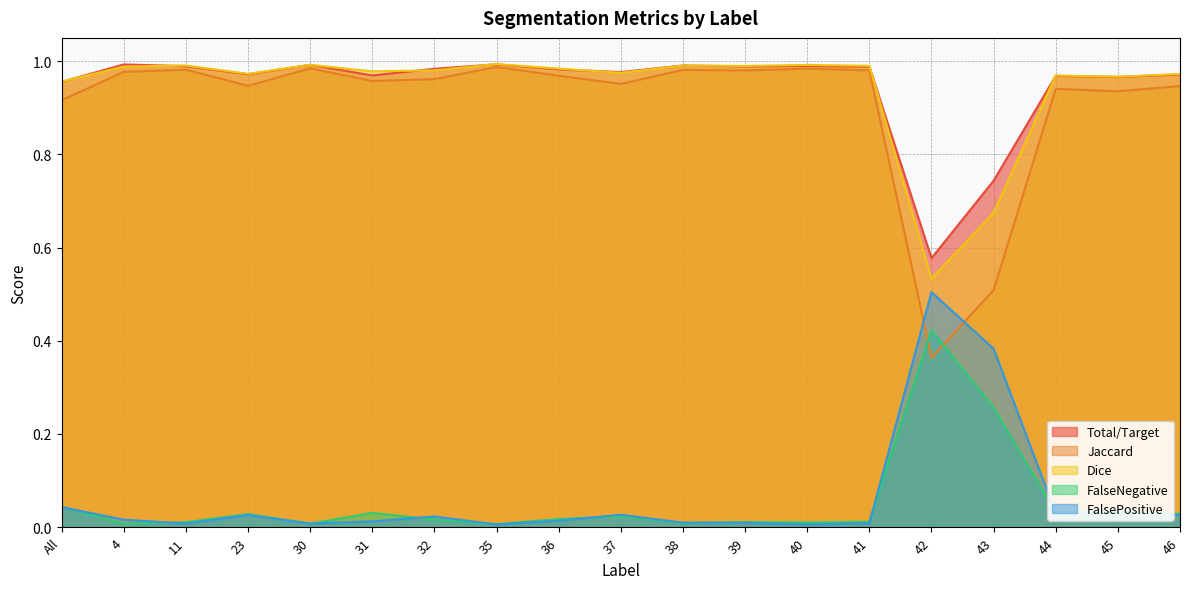

Reading left to right, what are all the values shown in this chart?

Total/Target: All=1.0	4=1.0	11=1.0	23=1.0	30=1.0	31=1.0	32=1.0	35=1.0	36=1.0	37=1.0	38=1.0	39=1.0	40=1.0	41=1.0	42=0.6	43=0.7	44=1.0	45=1.0	46=1.0
Jaccard: All=0.9	4=1.0	11=1.0	23=0.9	30=1.0	31=1.0	32=1.0	35=1.0	36=1.0	37=1.0	38=1.0	39=1.0	40=1.0	41=1.0	42=0.4	43=0.5	44=0.9	45=0.9	46=0.9
Dice: All=1.0	4=1.0	11=1.0	23=1.0	30=1.0	31=1.0	32=1.0	35=1.0	36=1.0	37=1.0	38=1.0	39=1.0	40=1.0	41=1.0	42=0.5	43=0.7	44=1.0	45=1.0	46=1.0
FalseNegative: All=0.0	4=0.0	11=0.0	23=0.0	30=0.0	31=0.0	32=0.0	35=0.0	36=0.0	37=0.0	38=0.0	39=0.0	40=0.0	41=0.0	42=0.4	43=0.3	44=0.0	45=0.0	46=0.0
FalsePositive: All=0.0	4=0.0	11=0.0	23=0.0	30=0.0	31=0.0	32=0.0	35=0.0	36=0.0	37=0.0	38=0.0	39=0.0	40=0.0	41=0.0	42=0.5	43=0.4	44=0.0	45=0.0	46=0.0